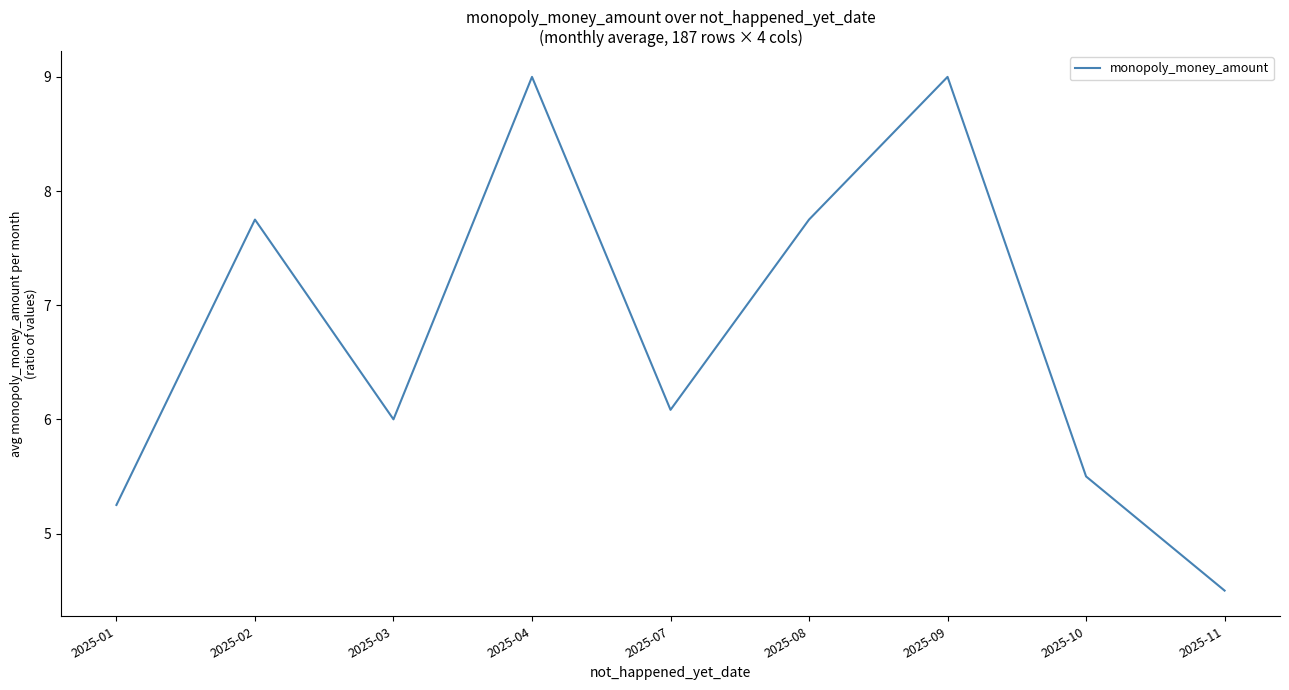

What is the greatest value displayed?

9.0